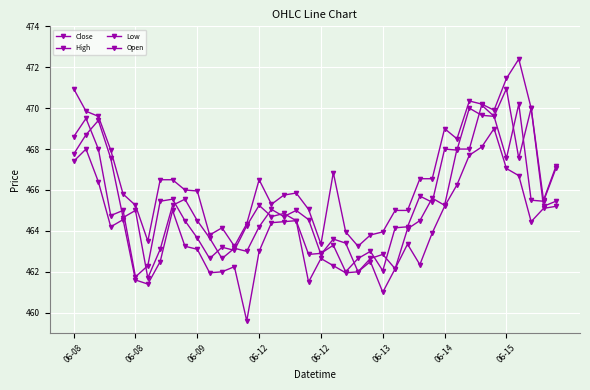

Which category has the highest value in the Low series?

34